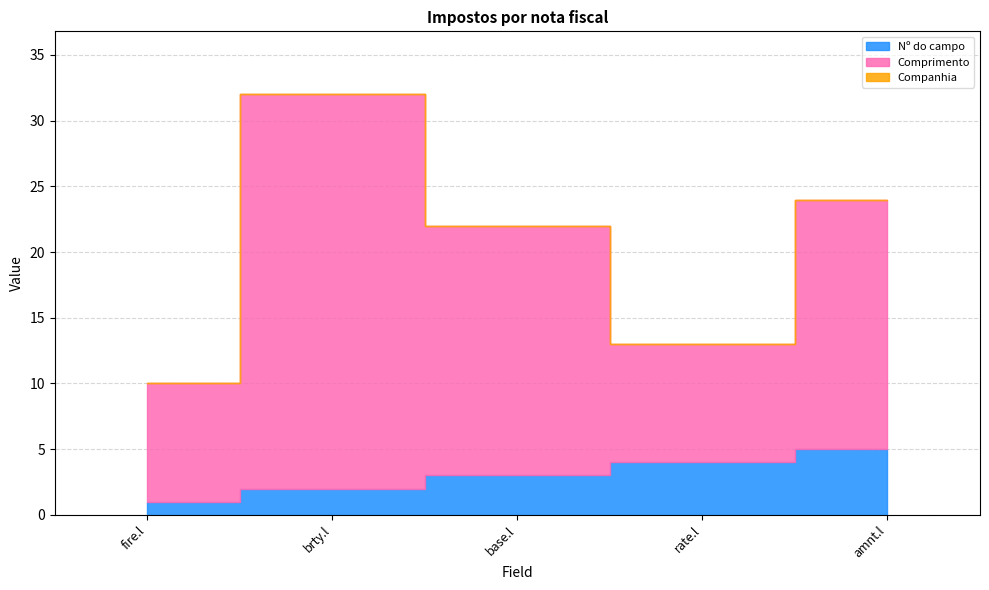

Does the chart display data point markers on the line(s)?

No